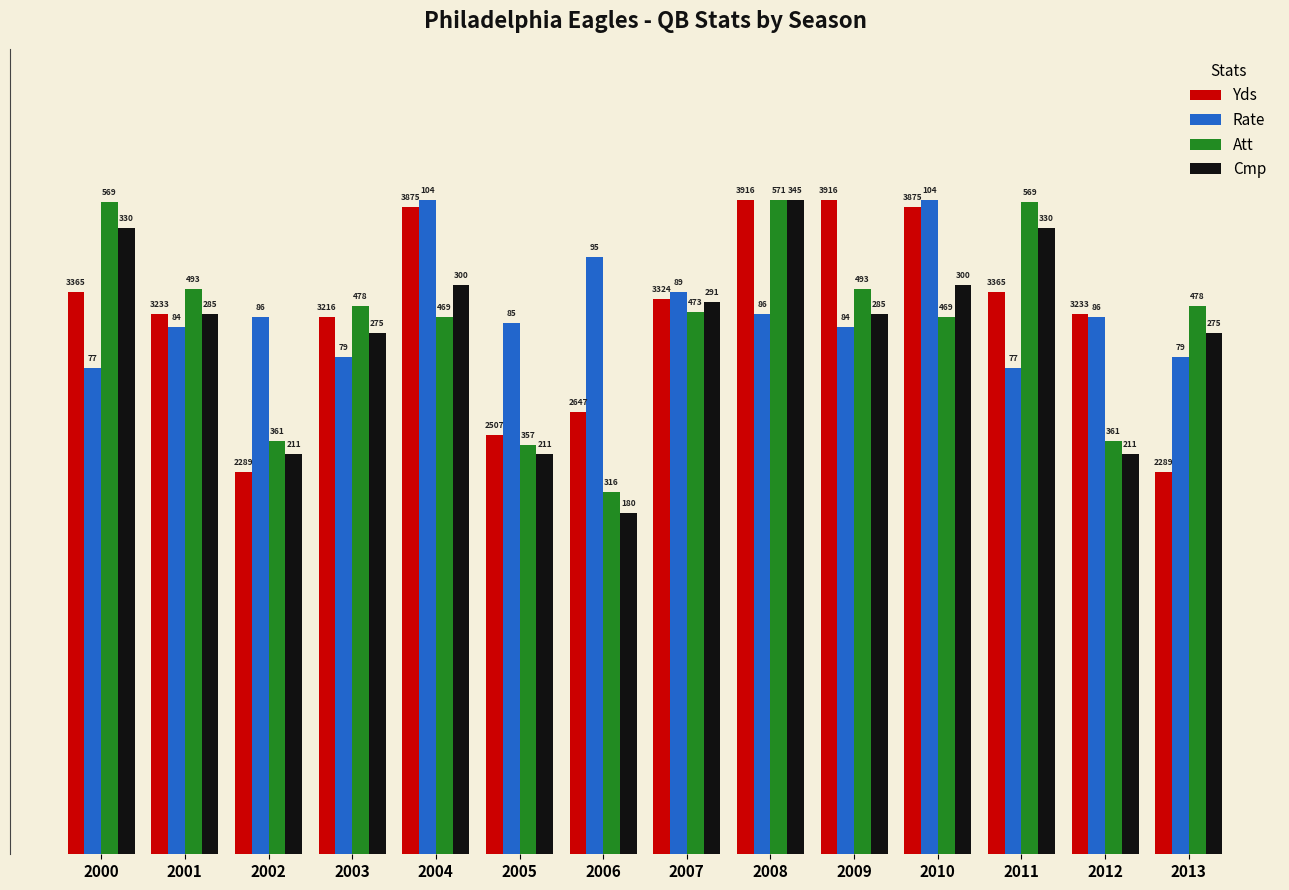

What are all the series names shown in the legend?

Yds, Rate, Att, Cmp